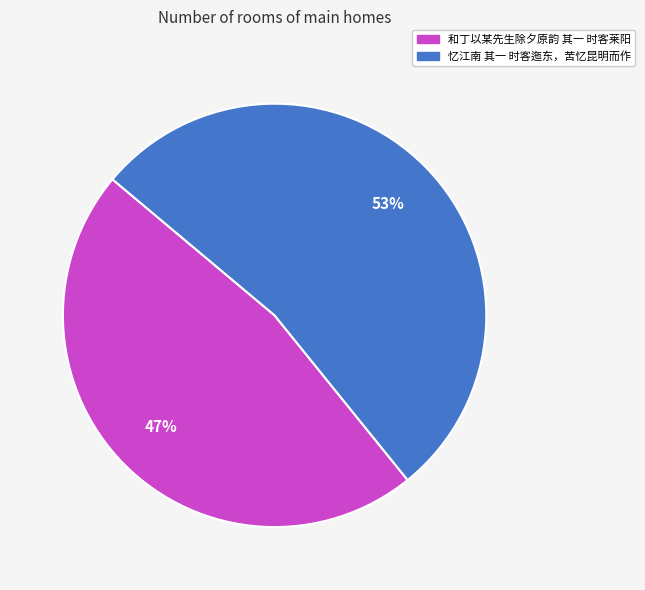

Does any single category account for the majority?

Yes